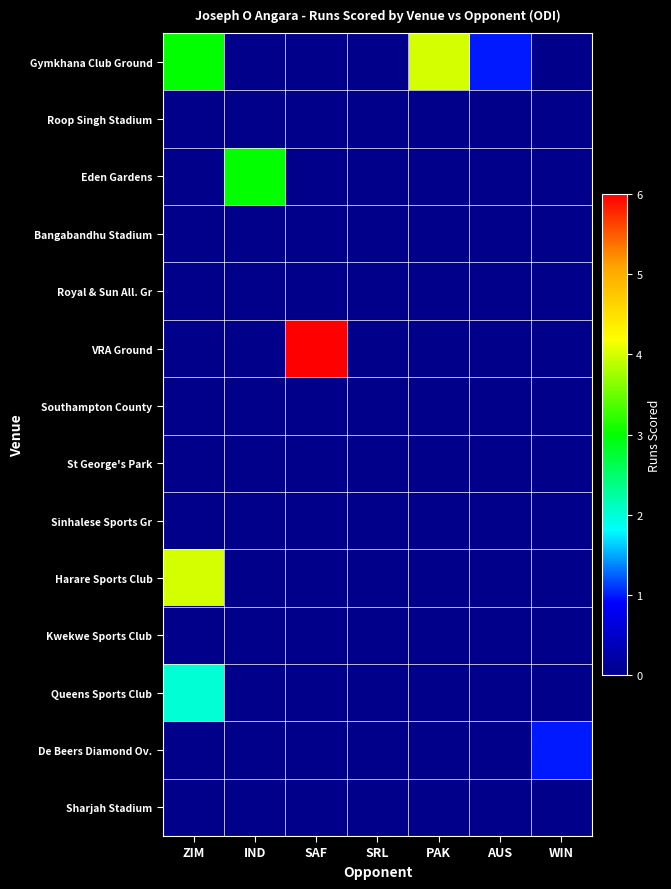

At how many categories does at least one series exceed 1?

4